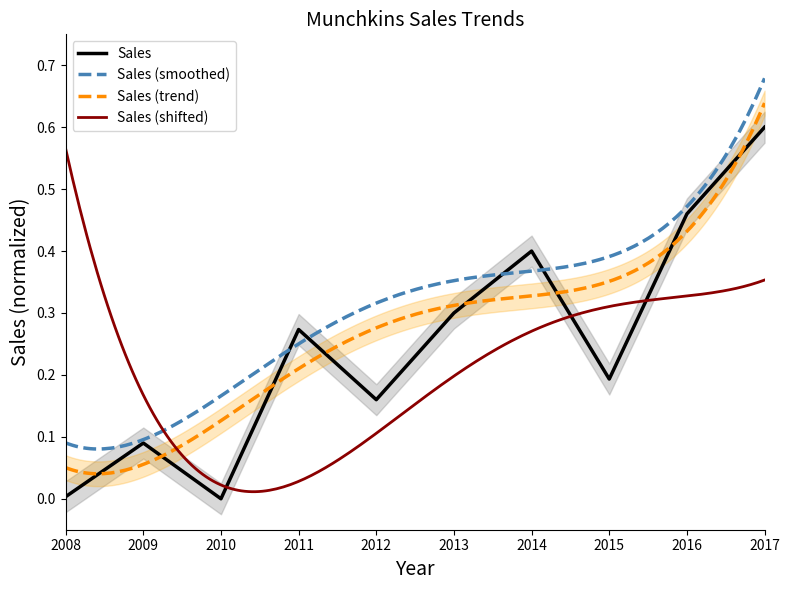

Reading left to right, list all the values displayed in this chart.

0.0	0.1	0.0	0.3	0.2	0.3	0.4	0.2	0.5	0.6